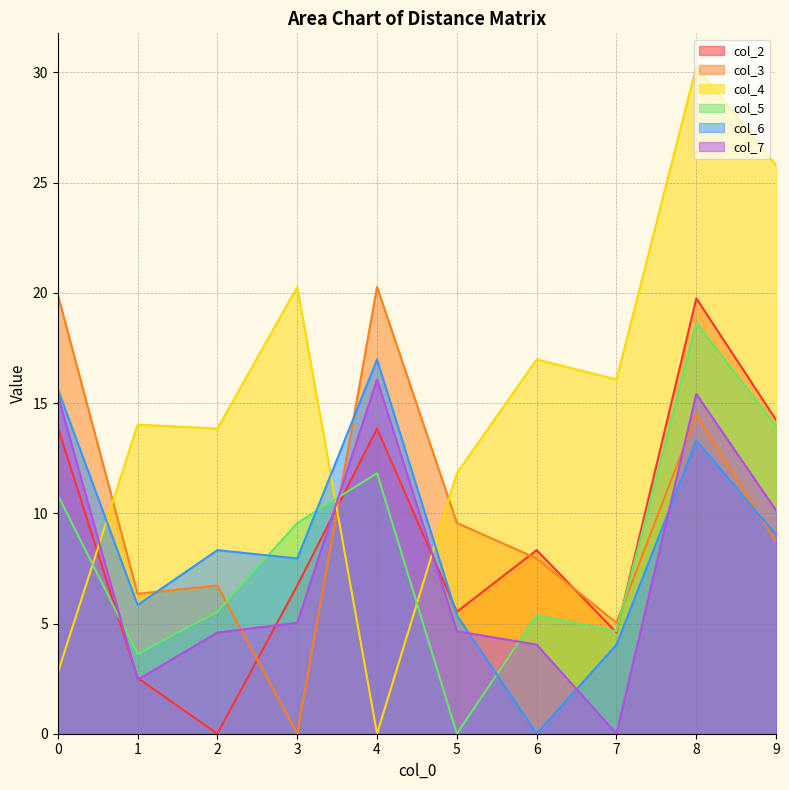

Reading left to right, transcribe all the data shown in this chart.

col_2: 13.9	2.5	0.0	6.7	13.8	5.5	8.3	4.6	19.8	14.2
col_3: 19.9	6.3	6.7	0.0	20.3	9.6	8.0	5.0	14.5	8.7
col_4: 2.8	14.0	13.8	20.3	0.0	11.8	17.0	16.1	30.3	25.8
col_5: 10.8	3.6	5.5	9.6	11.8	0.0	5.4	4.7	18.6	14.0
col_6: 15.6	5.8	8.3	8.0	17.0	5.4	0.0	4.0	13.3	9.0
col_7: 15.4	2.5	4.6	5.0	16.1	4.7	4.0	0.0	15.4	10.1